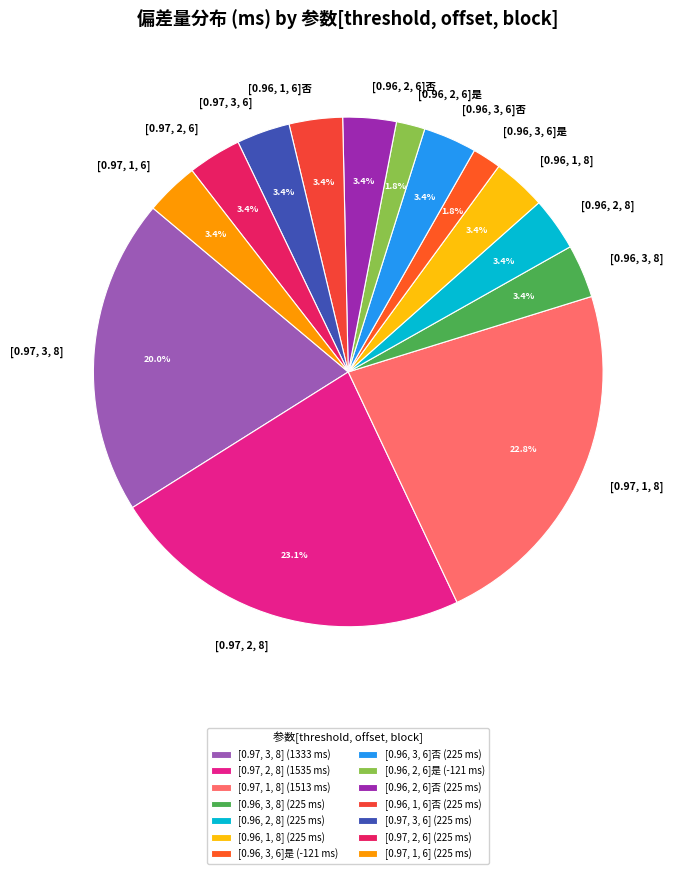

Does any single category account for the majority?

No